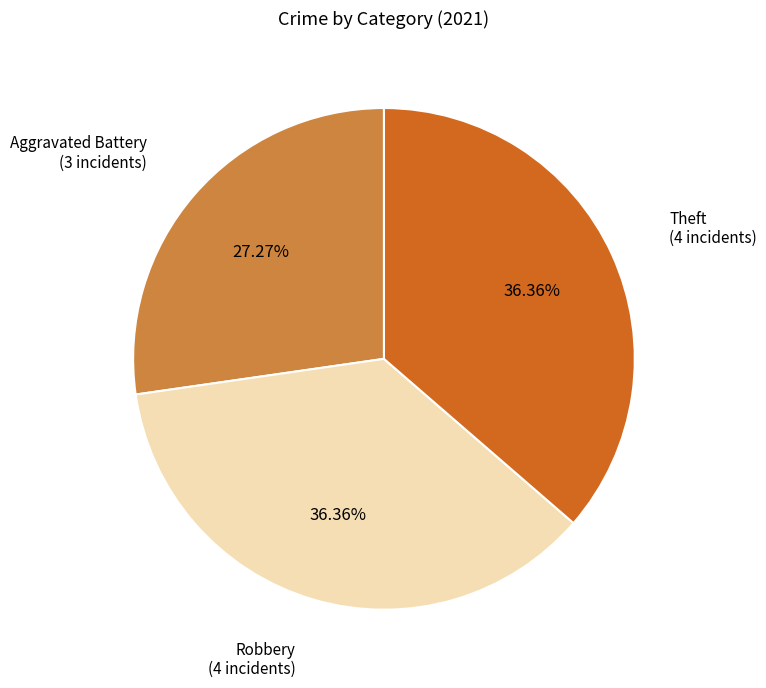

Which has a higher value, Aggravated Battery or Robbery?

Robbery